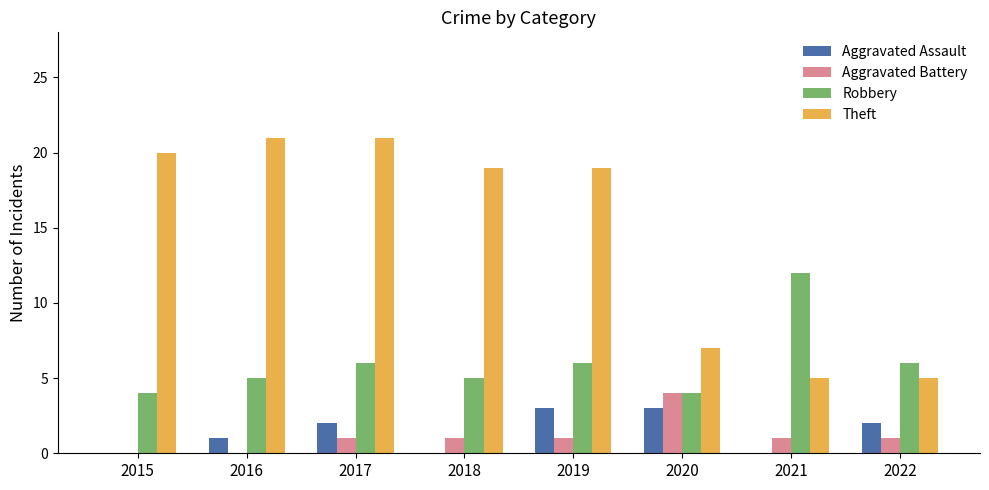

What is the maximum value shown in the chart?

21